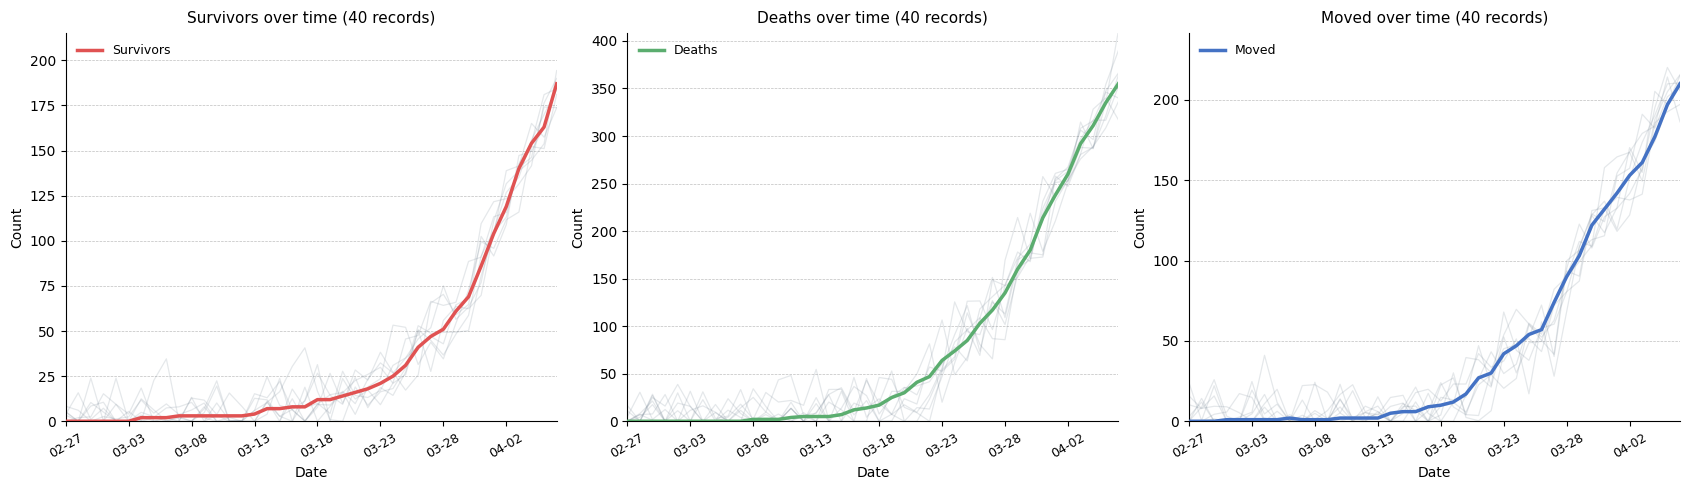

How many data points in Deaths are above 17?

19